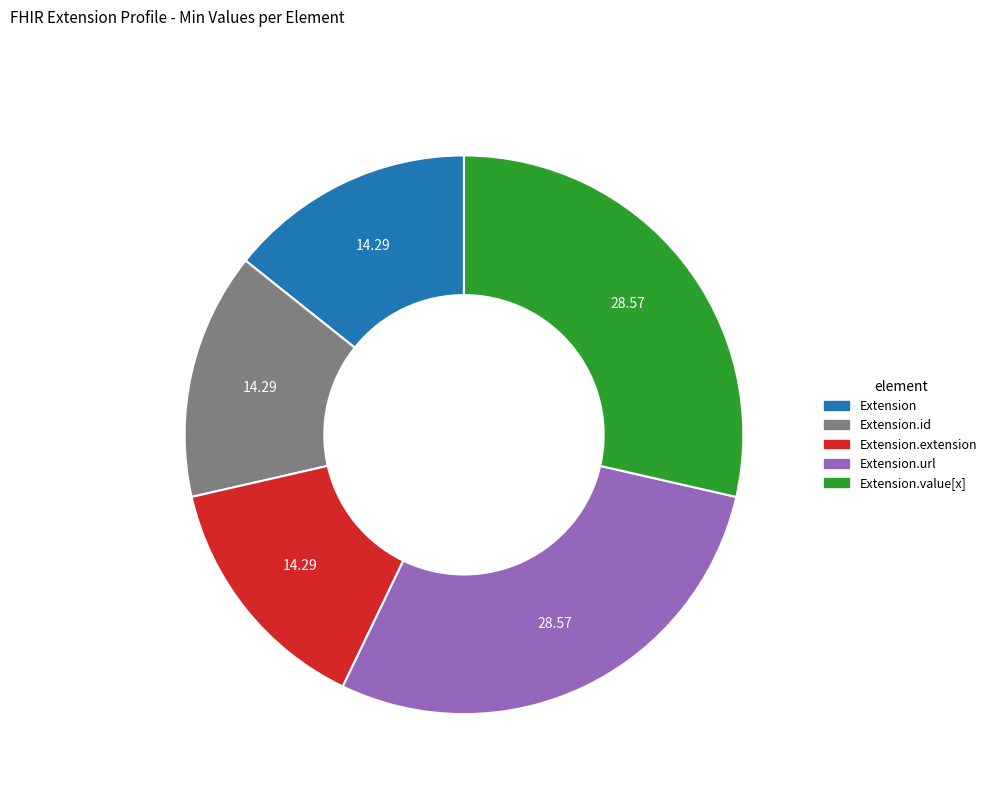

Is there any slice that represents more than half of the pie?

No